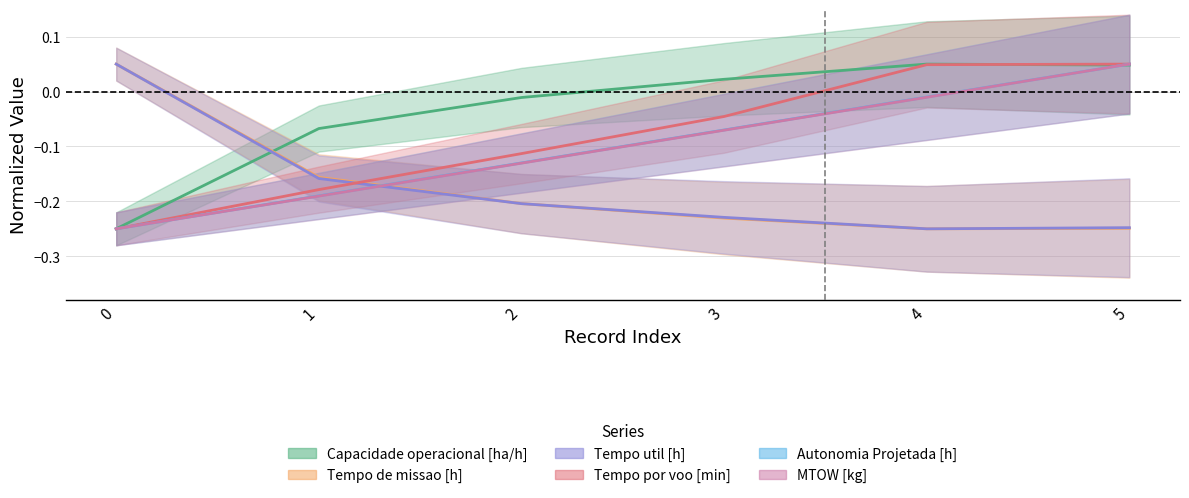

After their last crossing, which series has the higher values: MTOW [kg] or Capacidade operacional [ha/h]?

MTOW [kg]